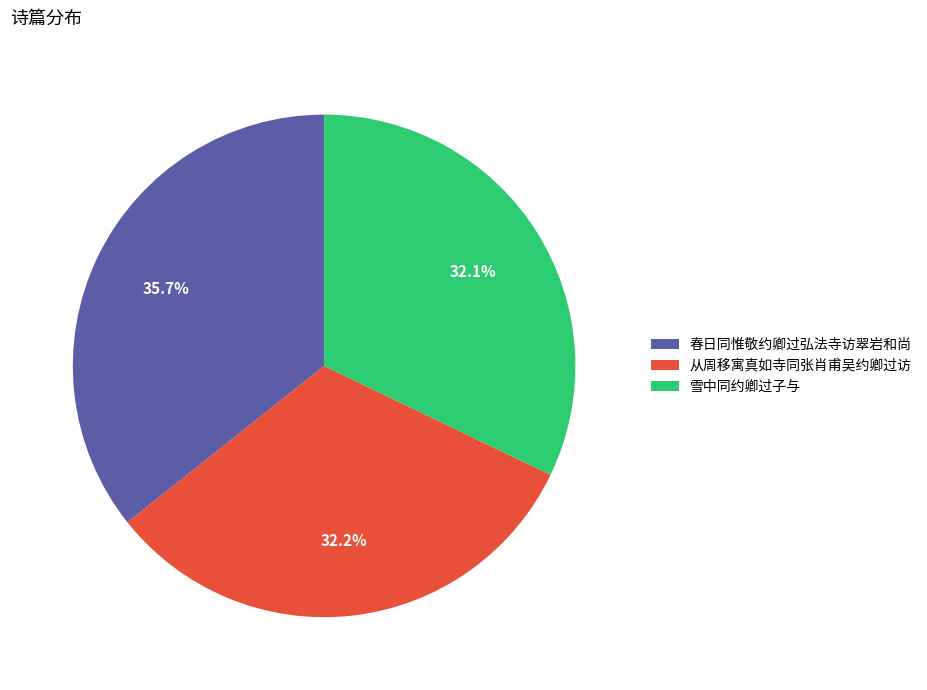

The 从周移寓真如寺同张肖甫吴约卿过访 slice represents 32% of the pie. True or false?

True